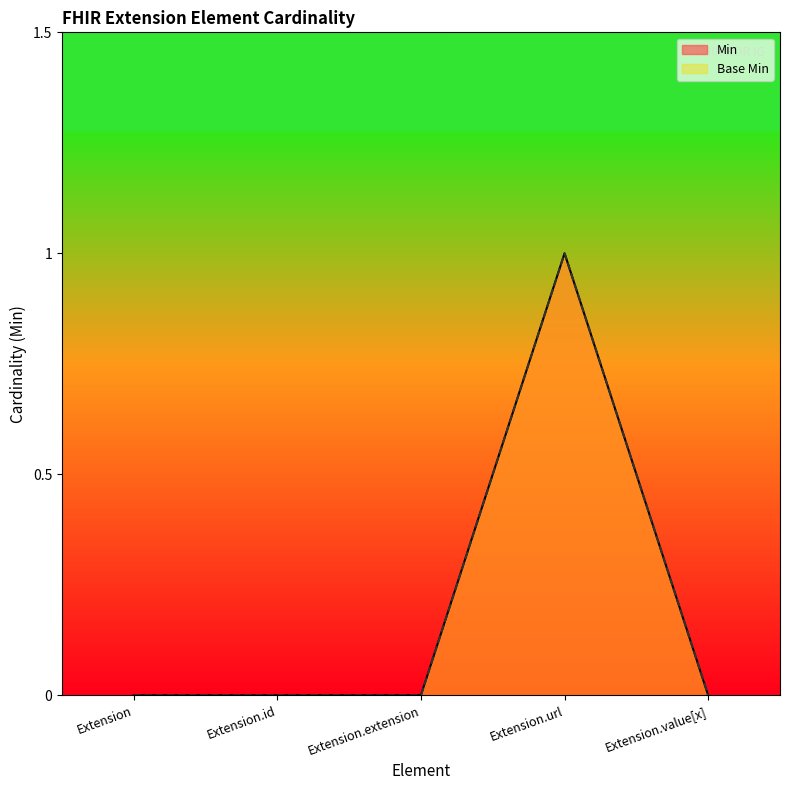

Which series has the largest range (max minus min)?

Min